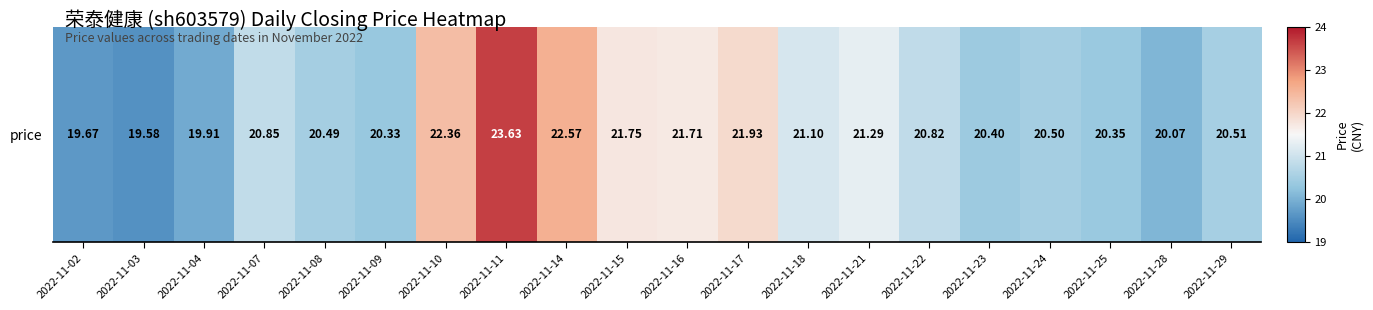

Rank the categories by value from highest to lowest.

2022-11-11, 2022-11-14, 2022-11-10, 2022-11-17, 2022-11-15, 2022-11-16, 2022-11-21, 2022-11-18, 2022-11-07, 2022-11-22, 2022-11-29, 2022-11-24, 2022-11-08, 2022-11-23, 2022-11-25, 2022-11-09, 2022-11-28, 2022-11-04, 2022-11-02, 2022-11-03